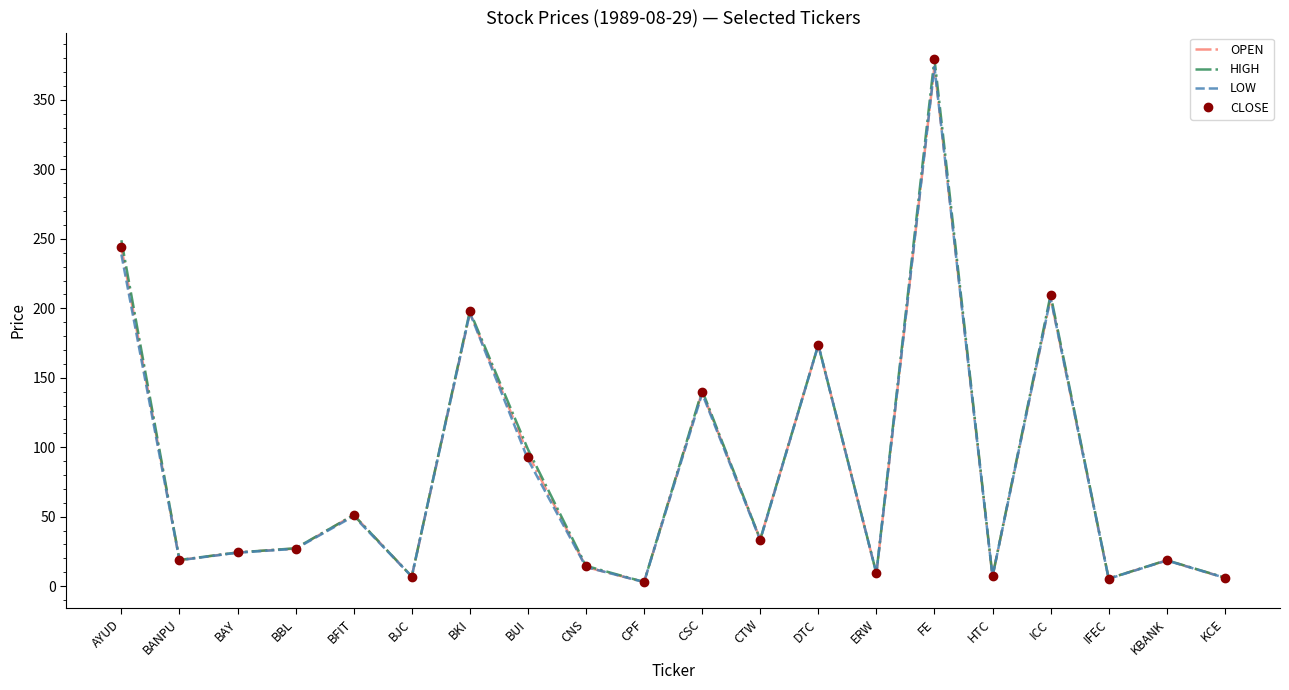

At which label does OPEN reach its peak?

FE